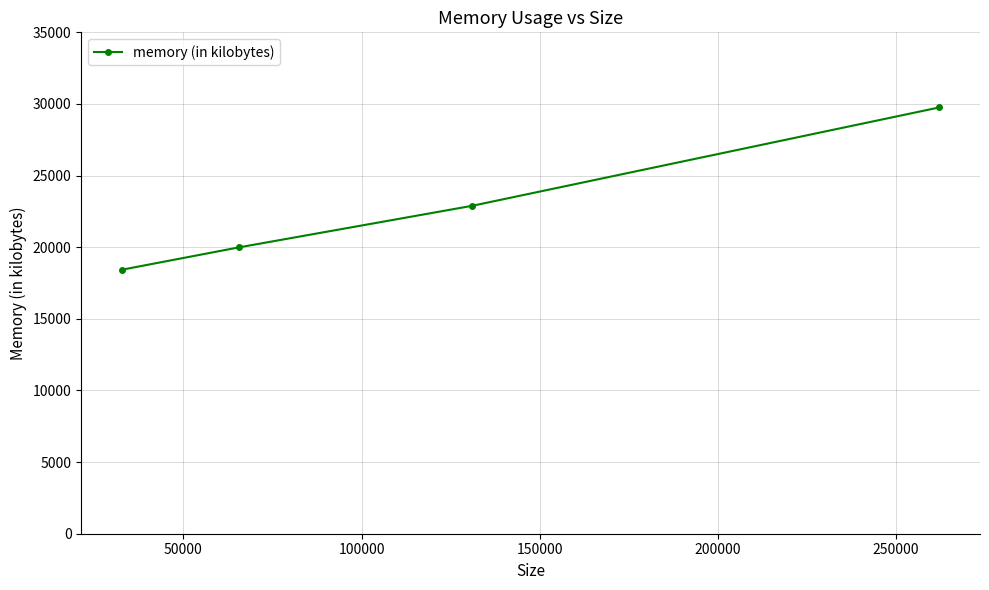

Reading left to right, list all the values displayed in this chart.

18432	19988	22892	29756